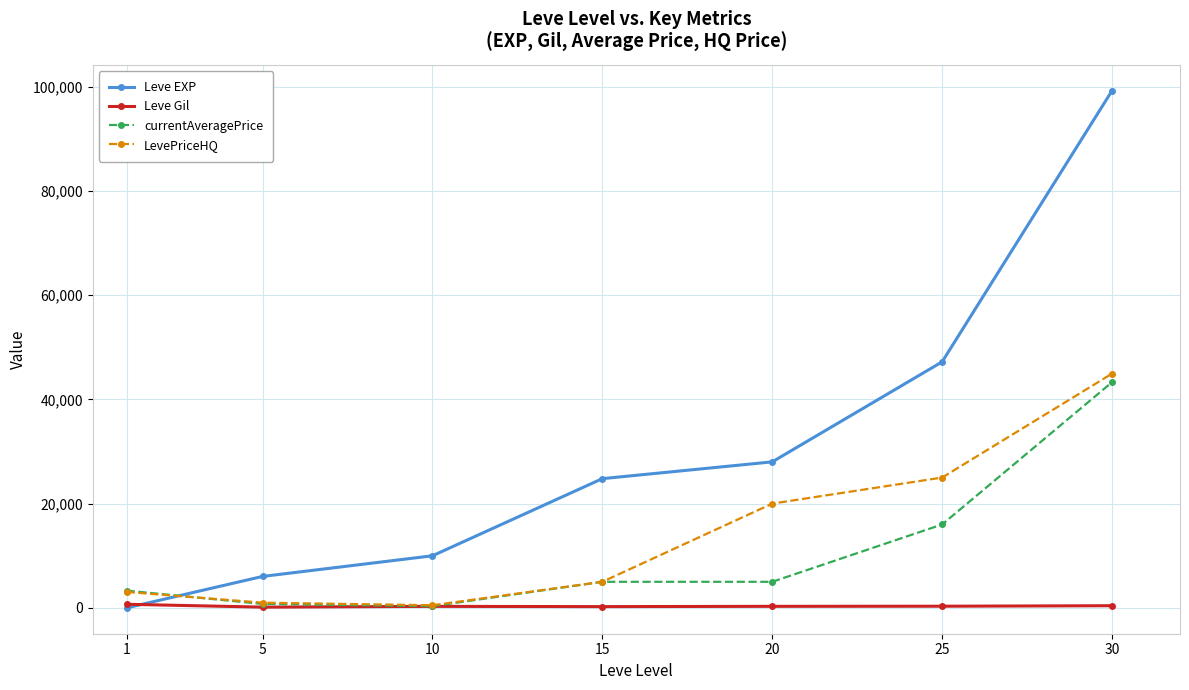

What is the greatest value displayed?

99220